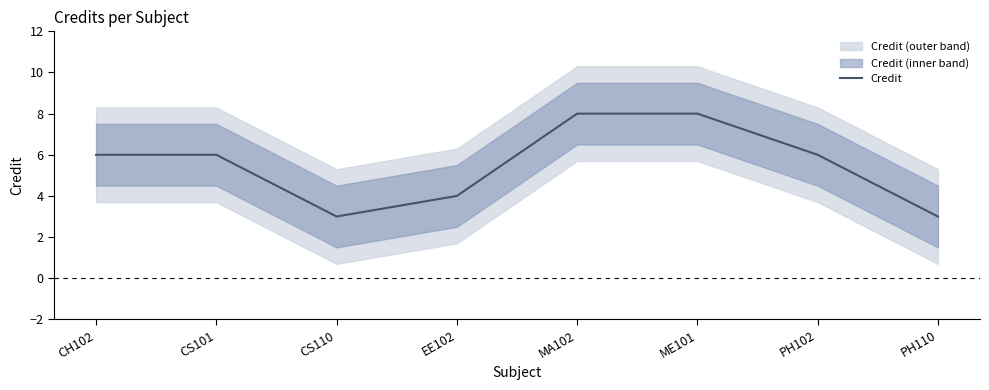

What is the change in value from CS110 to EE102?

+1